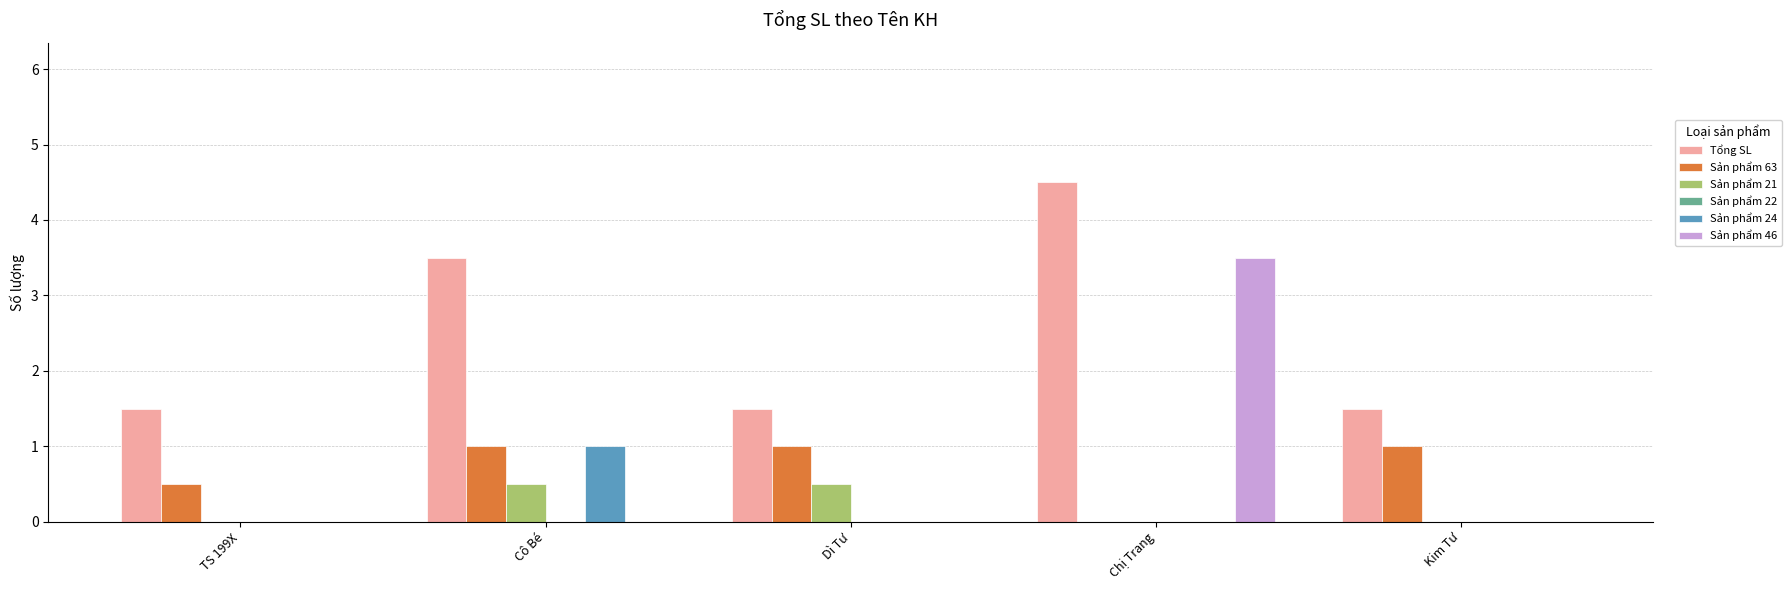

What is the sum of the Sản phẩm 46 values at Kim Tư and Chị Trang?

3.5